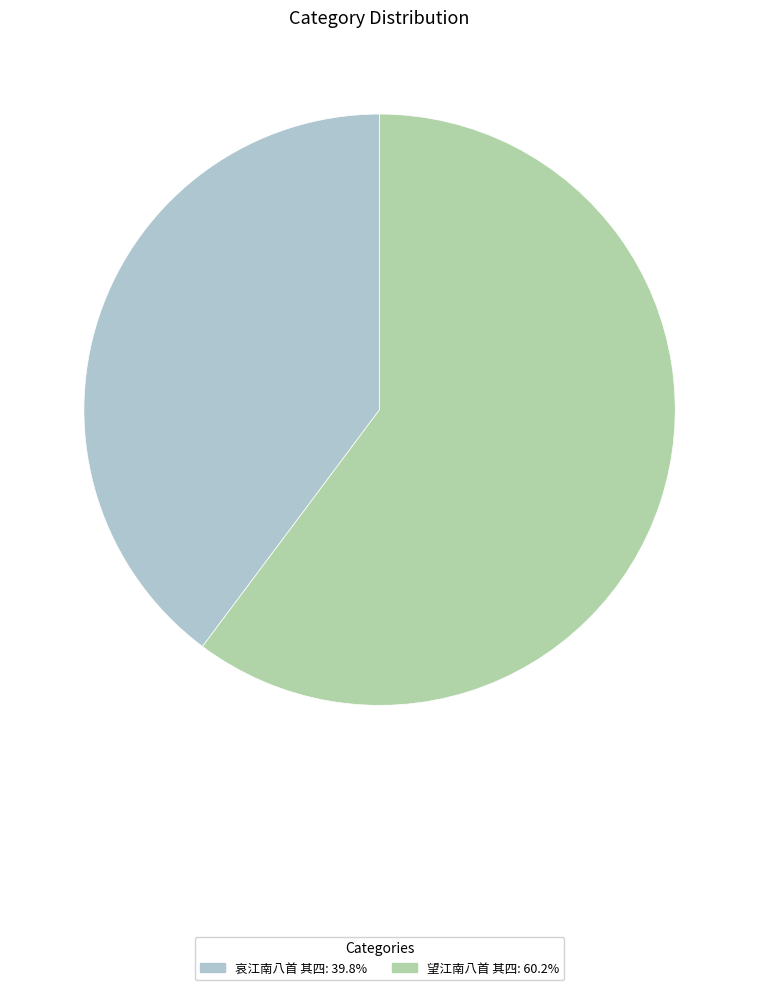

Is it true that 哀江南八首 其四 is 33% of the pie?

False